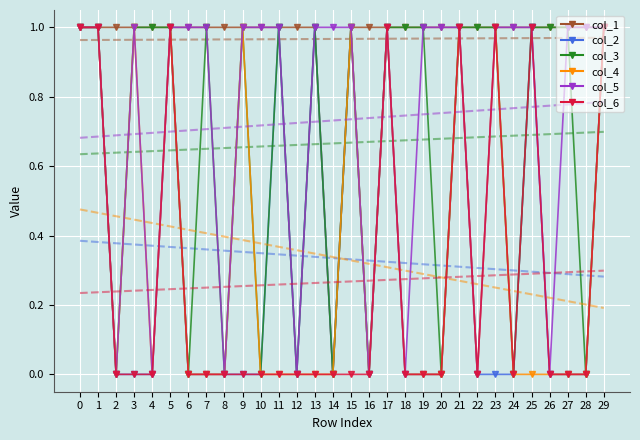

What is the total value across all series at 14?

4.3